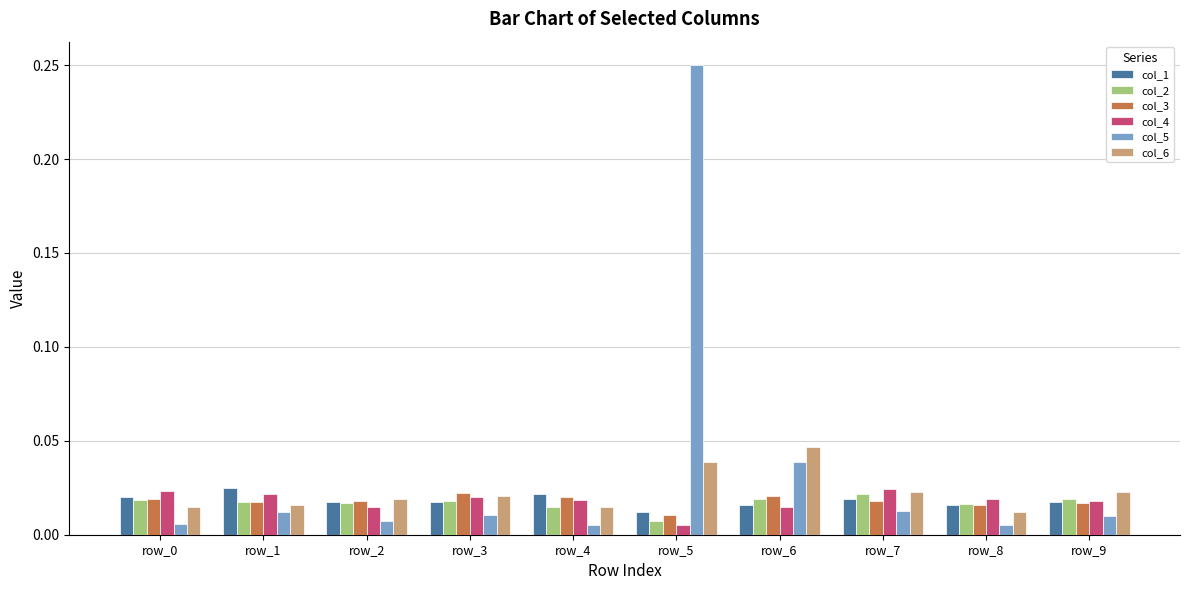

Count the col_3 values in the range 0 to 1.

10